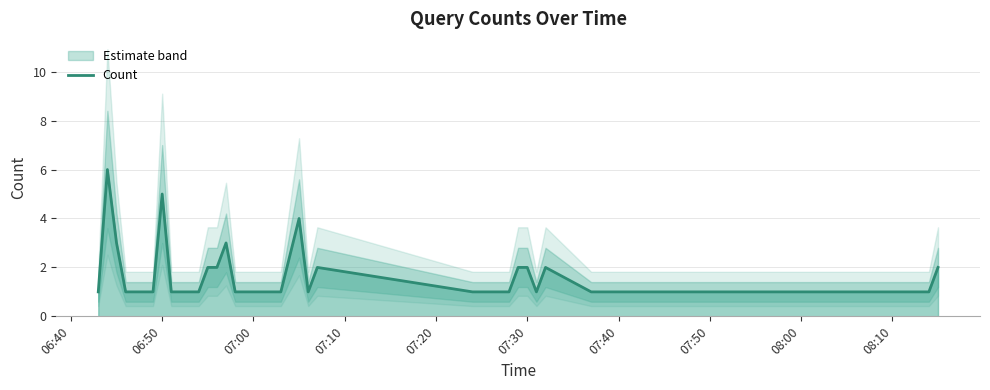

What is the highest value of the Count series?

6